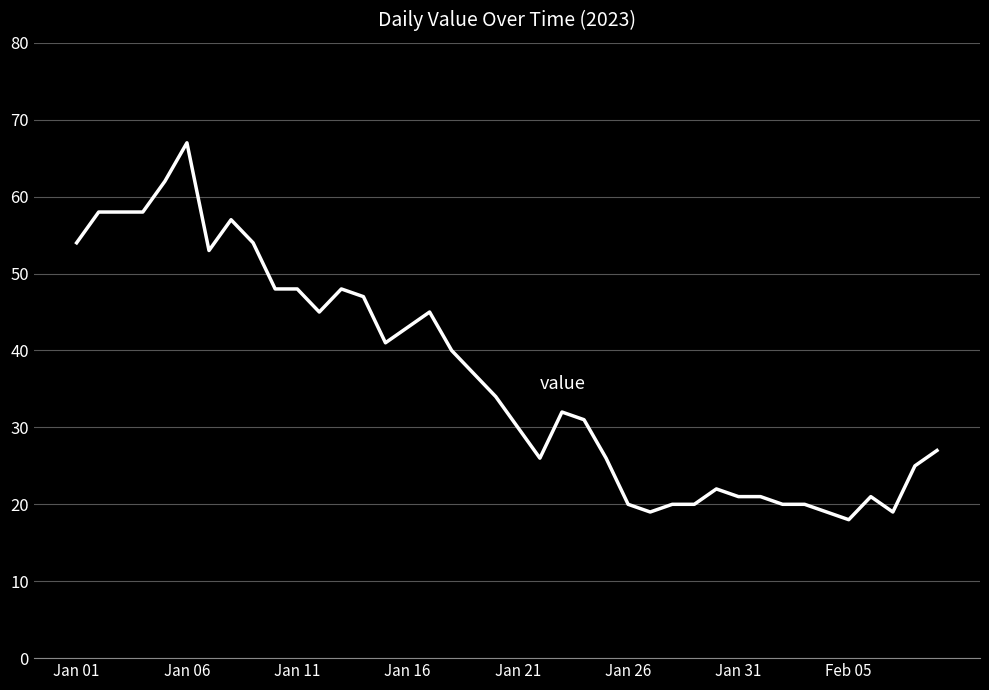

How many lines are shown in the chart?

1